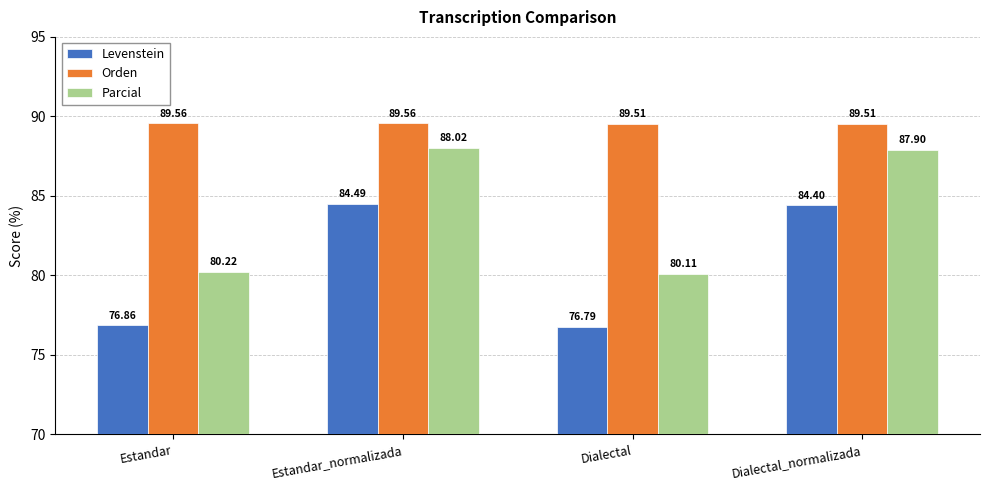

What is the sum of all Parcial values?

336.3